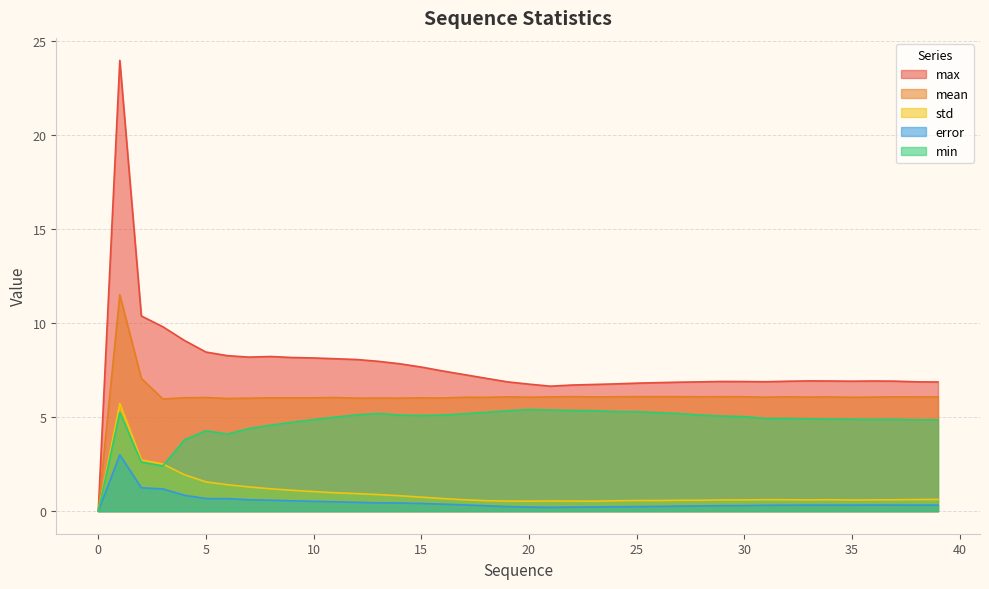

True or false: max and error intersect in this chart.

False